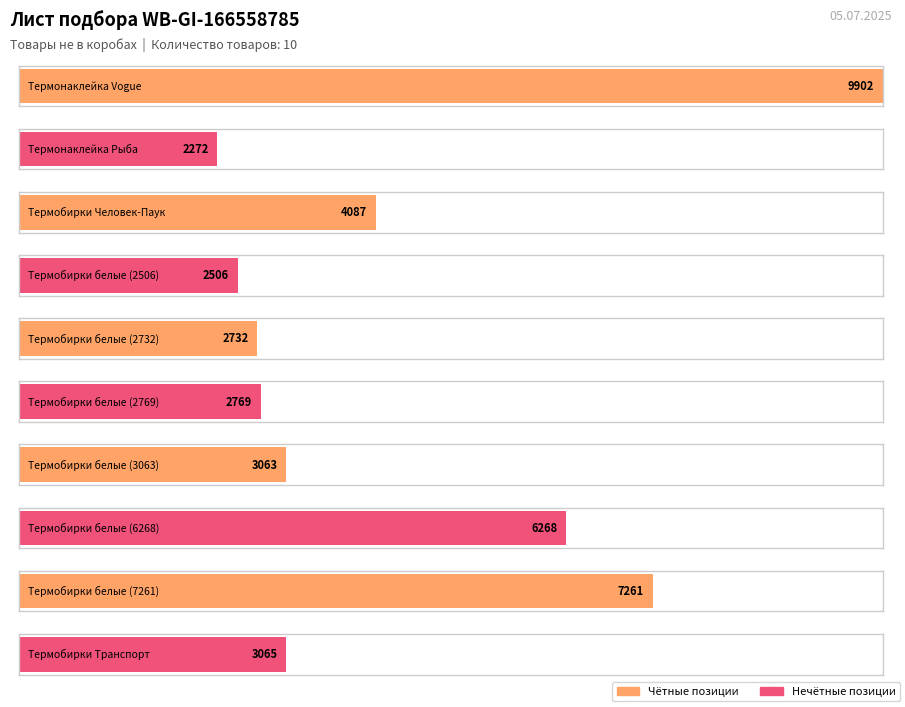

Reading left to right, transcribe all the data shown in this chart.

9902	2272	4087	2506	2732	2769	3063	6268	7261	3065